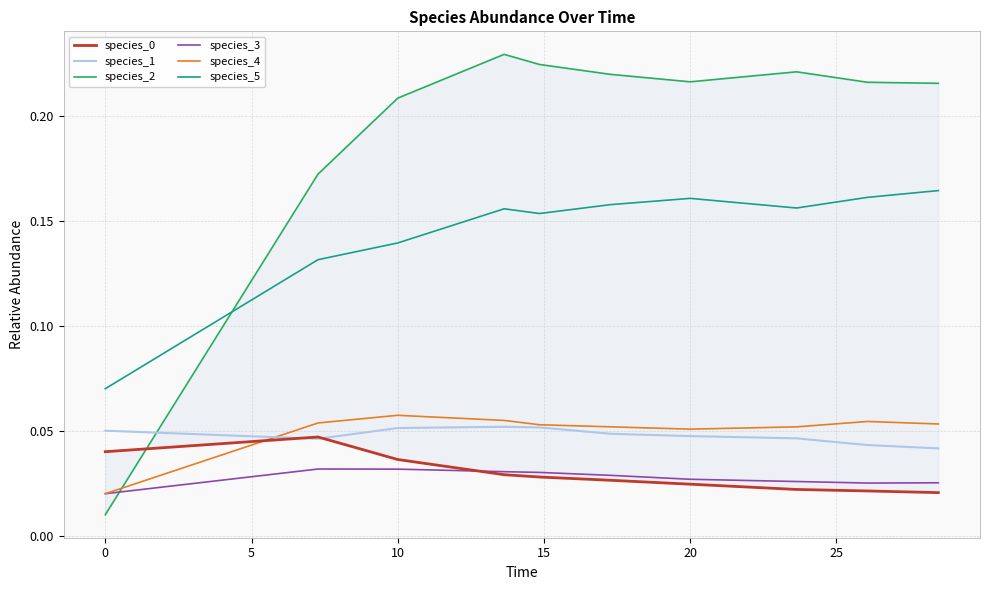

Reading right to left, transcribe all the data shown in this chart.

species_0: 0.0	0.0	0.0	0.0	0.0	0.0	0.0	0.0	0.0	0.0
species_1: 0.0	0.0	0.0	0.0	0.0	0.1	0.1	0.1	0.0	0.1
species_2: 0.2	0.2	0.2	0.2	0.2	0.2	0.2	0.2	0.2	0.0
species_3: 0.0	0.0	0.0	0.0	0.0	0.0	0.0	0.0	0.0	0.0
species_4: 0.1	0.1	0.1	0.1	0.1	0.1	0.1	0.1	0.1	0.0
species_5: 0.2	0.2	0.2	0.2	0.2	0.2	0.2	0.1	0.1	0.1